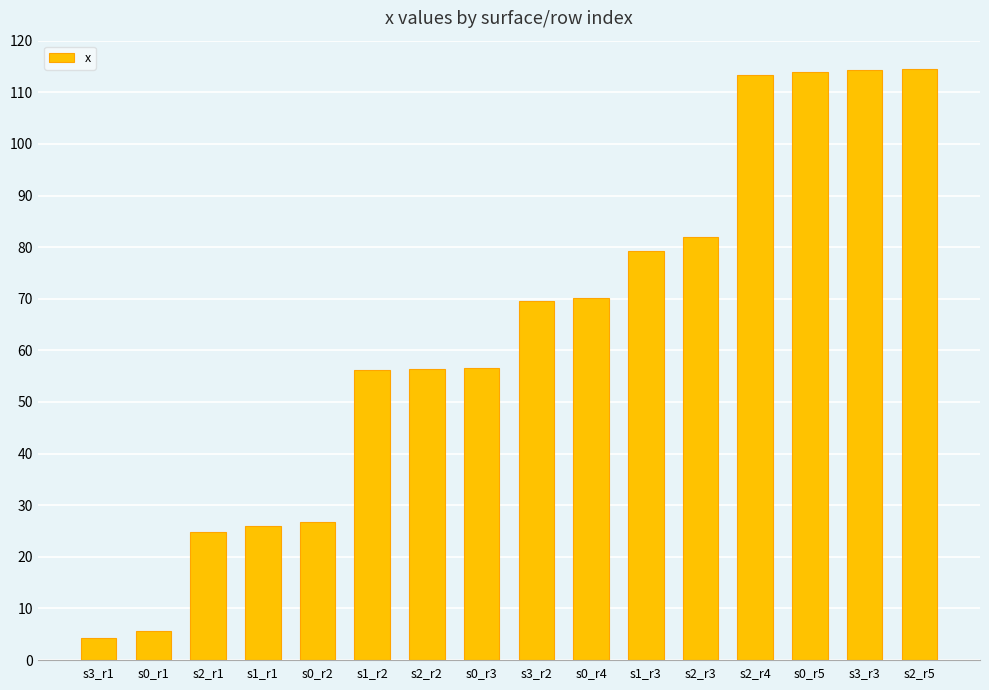

What position from the right is s0_r1?

15